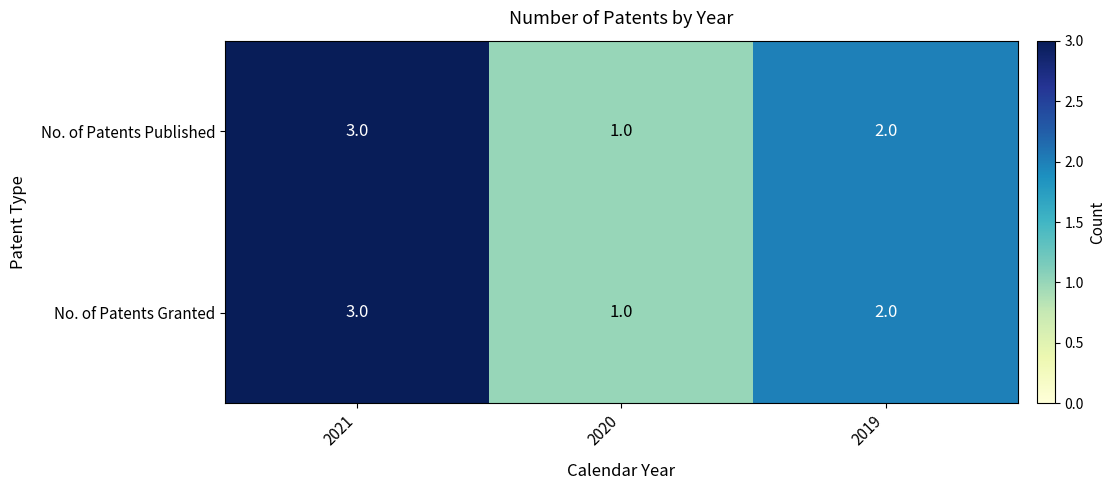

Reading right to left, extract all data points from this chart.

No. of Patents Published: 2019=2	2020=1	2021=3
No. of Patents Granted: 2019=2	2020=1	2021=3